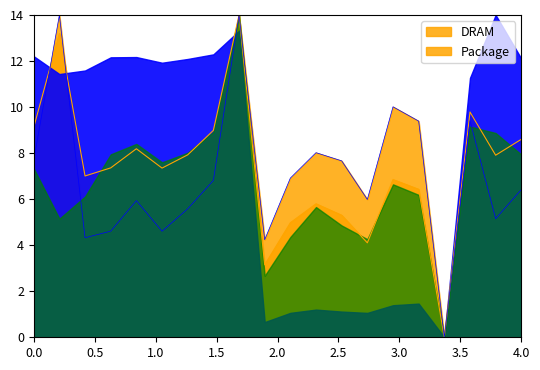

What is the maximum value for Package?

14.0